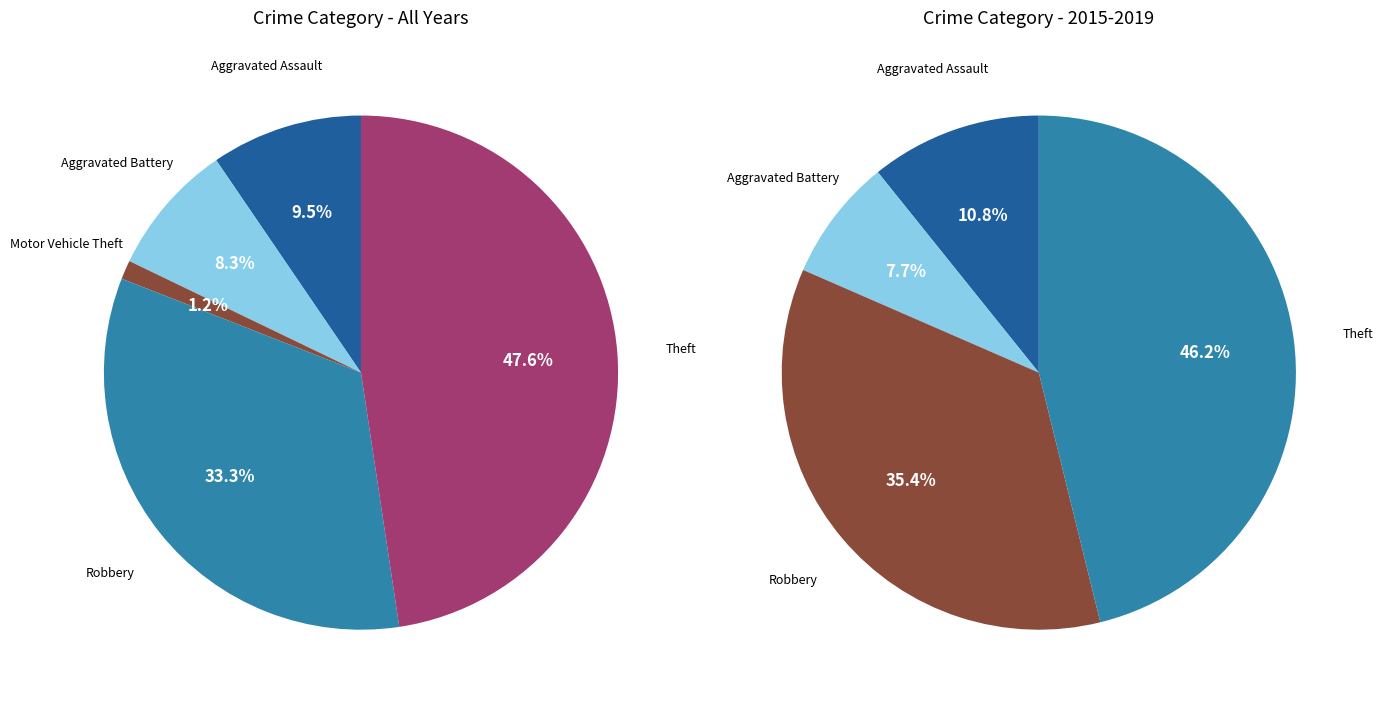

Is there a majority slice in this chart?

No